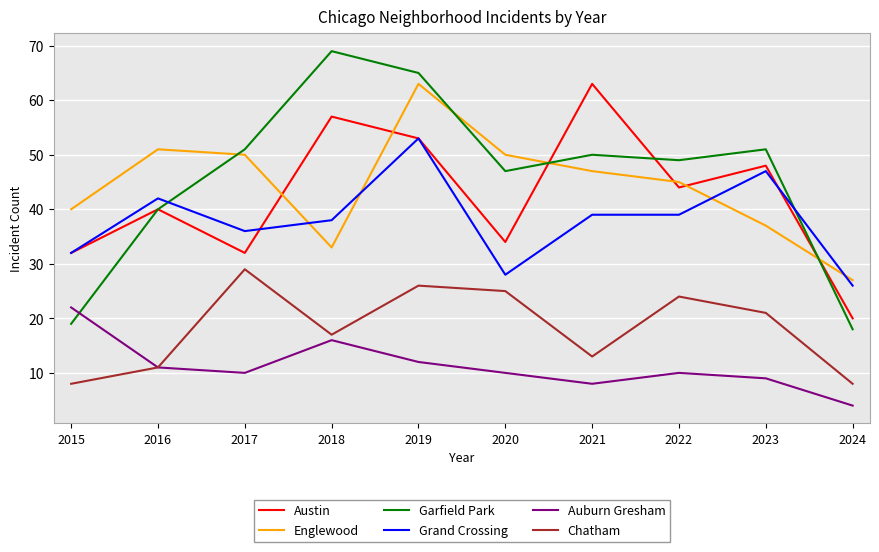

Which label corresponds to the largest value in the chart?

2018